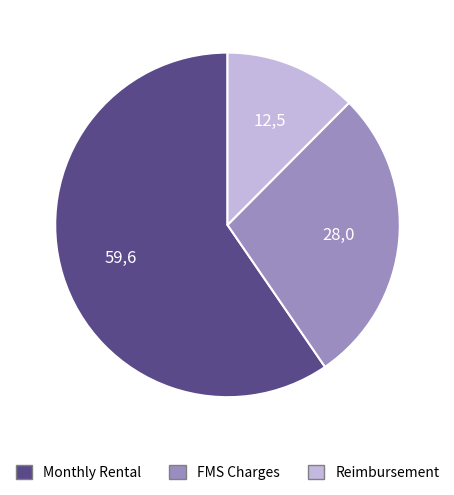

Is there a majority slice in this chart?

Yes